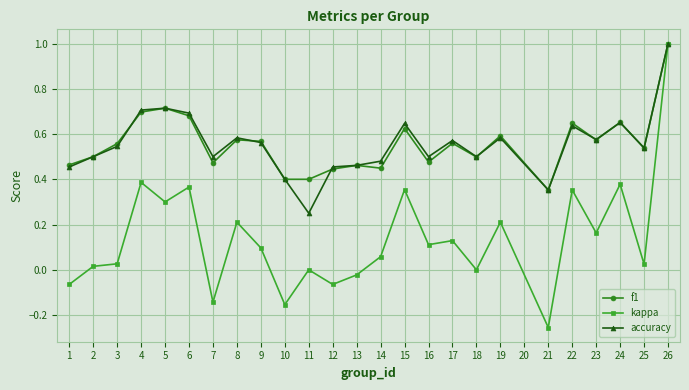

What is the total value across all series at 7?

0.8